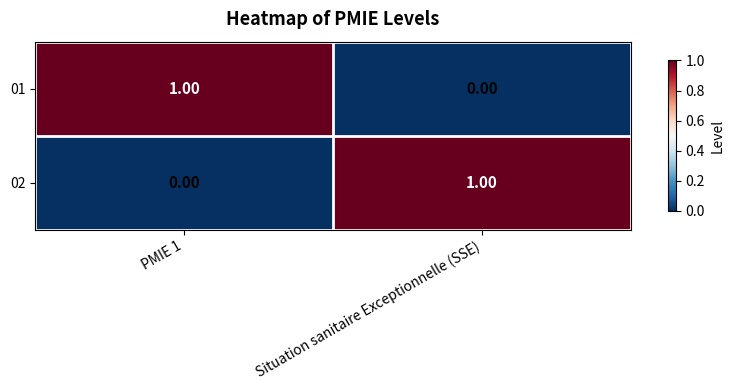

Is the value of 02 at PMIE 1 greater than the value of 01 at PMIE 1?

No